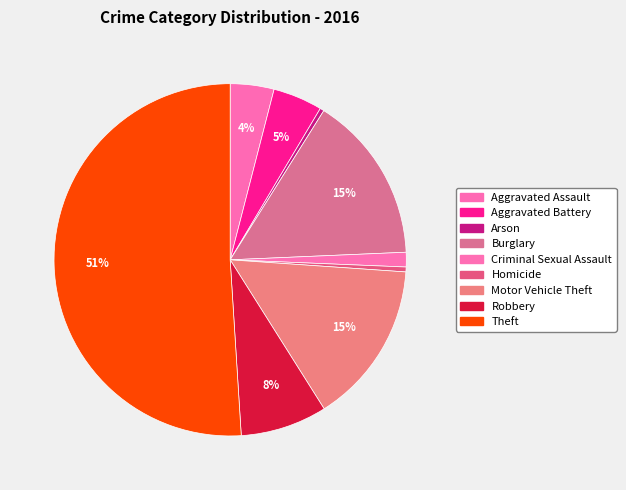

How many slices are in this pie chart?

9